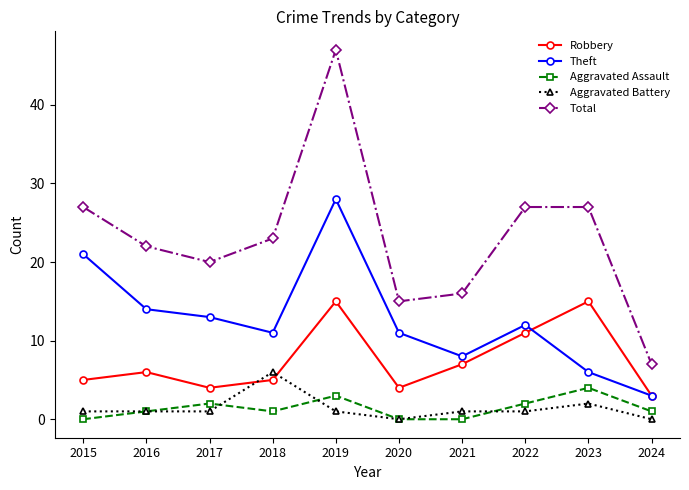

How many lines are shown in the chart?

5